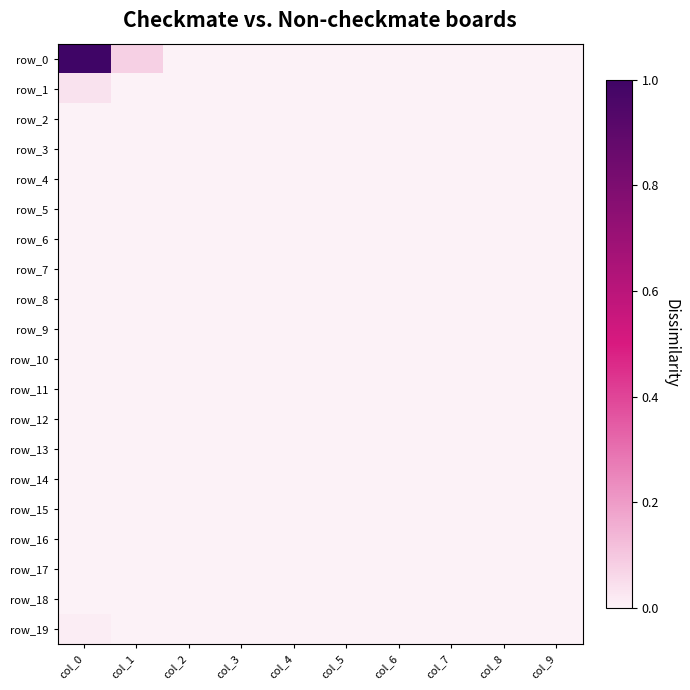

Reading left to right, transcribe all the data shown in this chart.

row_0: col_0=1.0	col_1=0.1	col_2=0.0	col_3=0.0	col_4=0.0	col_5=0.0	col_6=0.0	col_7=0.0	col_8=0.0	col_9=0.0
row_1: col_0=0.0	col_1=0.0	col_2=0.0	col_3=0.0	col_4=0.0	col_5=0.0	col_6=0.0	col_7=0.0	col_8=0.0	col_9=0.0
row_2: col_0=0.0	col_1=0.0	col_2=0.0	col_3=0.0	col_4=0.0	col_5=0.0	col_6=0.0	col_7=0.0	col_8=0.0	col_9=0.0
row_3: col_0=0.0	col_1=0.0	col_2=0.0	col_3=0.0	col_4=0.0	col_5=0.0	col_6=0.0	col_7=0.0	col_8=0.0	col_9=0.0
row_4: col_0=0.0	col_1=0.0	col_2=0.0	col_3=0.0	col_4=0.0	col_5=0.0	col_6=0.0	col_7=0.0	col_8=0.0	col_9=0.0
row_5: col_0=0.0	col_1=0.0	col_2=0.0	col_3=0.0	col_4=0.0	col_5=0.0	col_6=0.0	col_7=0.0	col_8=0.0	col_9=0.0
row_6: col_0=0.0	col_1=0.0	col_2=0.0	col_3=0.0	col_4=0.0	col_5=0.0	col_6=0.0	col_7=0.0	col_8=0.0	col_9=0.0
row_7: col_0=0.0	col_1=0.0	col_2=0.0	col_3=0.0	col_4=0.0	col_5=0.0	col_6=0.0	col_7=0.0	col_8=0.0	col_9=0.0
row_8: col_0=0.0	col_1=0.0	col_2=0.0	col_3=0.0	col_4=0.0	col_5=0.0	col_6=0.0	col_7=0.0	col_8=0.0	col_9=0.0
row_9: col_0=0.0	col_1=0.0	col_2=0.0	col_3=0.0	col_4=0.0	col_5=0.0	col_6=0.0	col_7=0.0	col_8=0.0	col_9=0.0
row_10: col_0=0.0	col_1=0.0	col_2=0.0	col_3=0.0	col_4=0.0	col_5=0.0	col_6=0.0	col_7=0.0	col_8=0.0	col_9=0.0
row_11: col_0=0.0	col_1=0.0	col_2=0.0	col_3=0.0	col_4=0.0	col_5=0.0	col_6=0.0	col_7=0.0	col_8=0.0	col_9=0.0
row_12: col_0=0.0	col_1=0.0	col_2=0.0	col_3=0.0	col_4=0.0	col_5=0.0	col_6=0.0	col_7=0.0	col_8=0.0	col_9=0.0
row_13: col_0=0.0	col_1=0.0	col_2=0.0	col_3=0.0	col_4=0.0	col_5=0.0	col_6=0.0	col_7=0.0	col_8=0.0	col_9=0.0
row_14: col_0=0.0	col_1=0.0	col_2=0.0	col_3=0.0	col_4=0.0	col_5=0.0	col_6=0.0	col_7=0.0	col_8=0.0	col_9=0.0
row_15: col_0=0.0	col_1=0.0	col_2=0.0	col_3=0.0	col_4=0.0	col_5=0.0	col_6=0.0	col_7=0.0	col_8=0.0	col_9=0.0
row_16: col_0=0.0	col_1=0.0	col_2=0.0	col_3=0.0	col_4=0.0	col_5=0.0	col_6=0.0	col_7=0.0	col_8=0.0	col_9=0.0
row_17: col_0=0.0	col_1=0.0	col_2=0.0	col_3=0.0	col_4=0.0	col_5=0.0	col_6=0.0	col_7=0.0	col_8=0.0	col_9=0.0
row_18: col_0=0.0	col_1=0.0	col_2=0.0	col_3=0.0	col_4=0.0	col_5=0.0	col_6=0.0	col_7=0.0	col_8=0.0	col_9=0.0
row_19: col_0=0.0	col_1=0.0	col_2=0.0	col_3=0.0	col_4=0.0	col_5=0.0	col_6=0.0	col_7=0.0	col_8=0.0	col_9=0.0